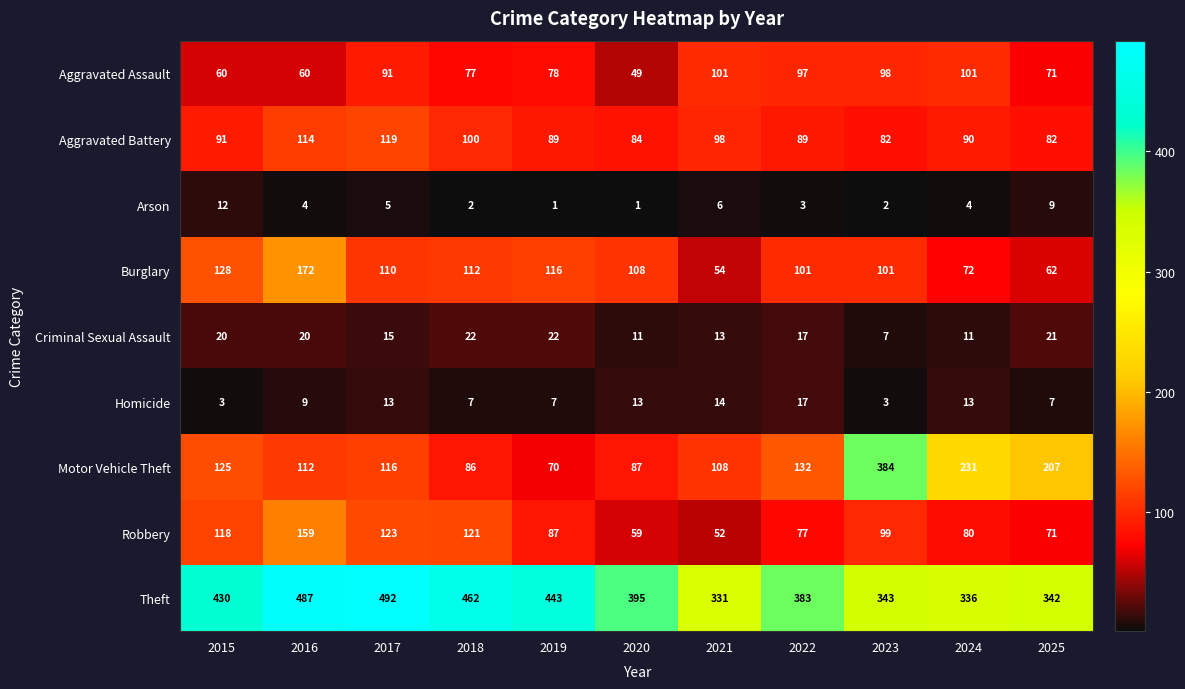

How many categories are shown in the chart?

11